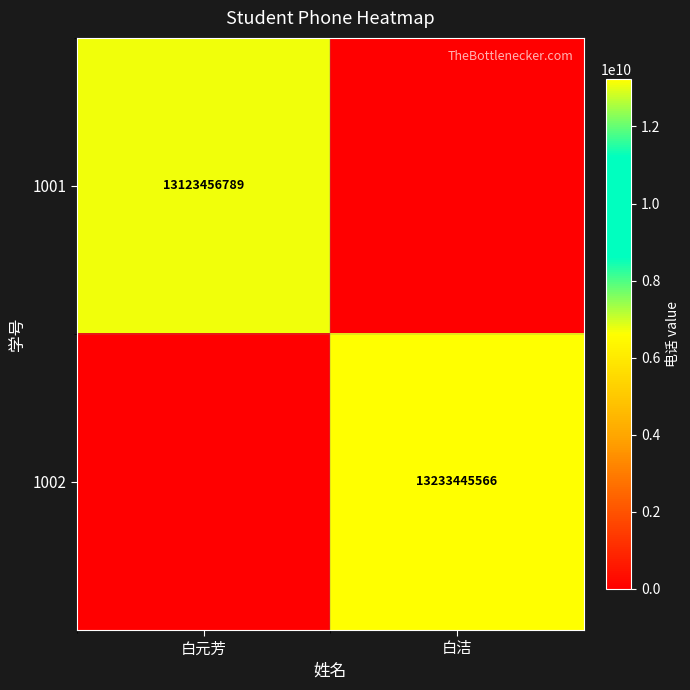

Is the value of 1001 at 白元芳 greater than the value of 1002 at 白洁?

No